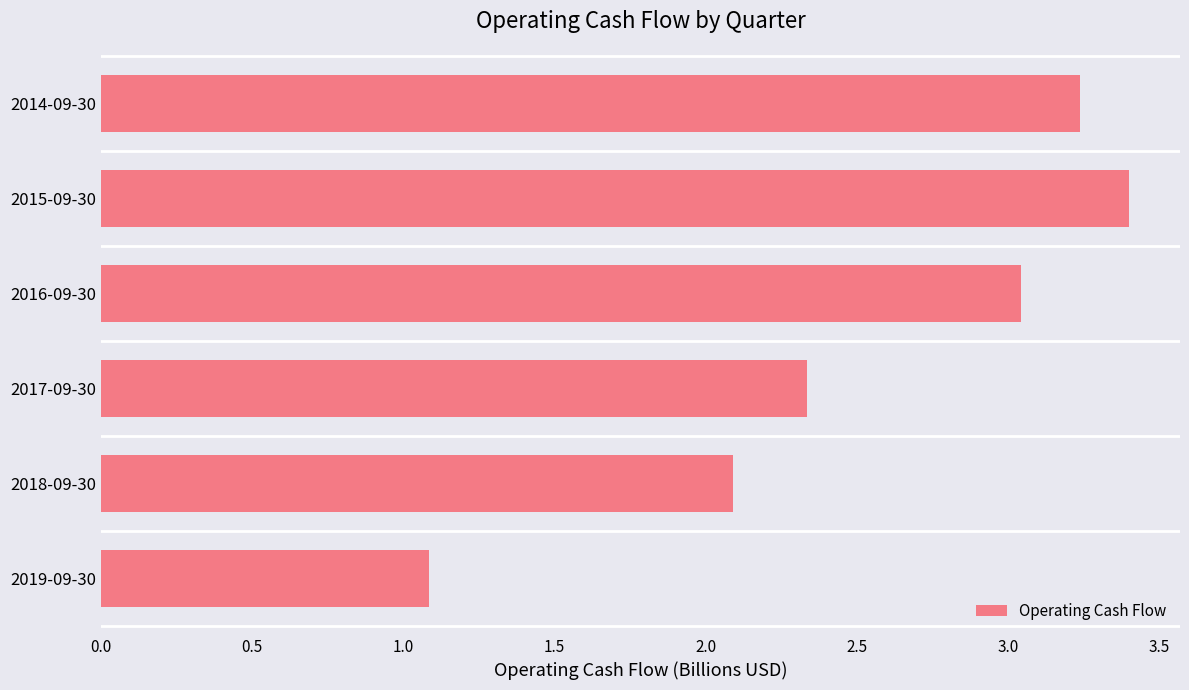

Between 2014-09-30 and 2017-09-30, which is larger?

2014-09-30